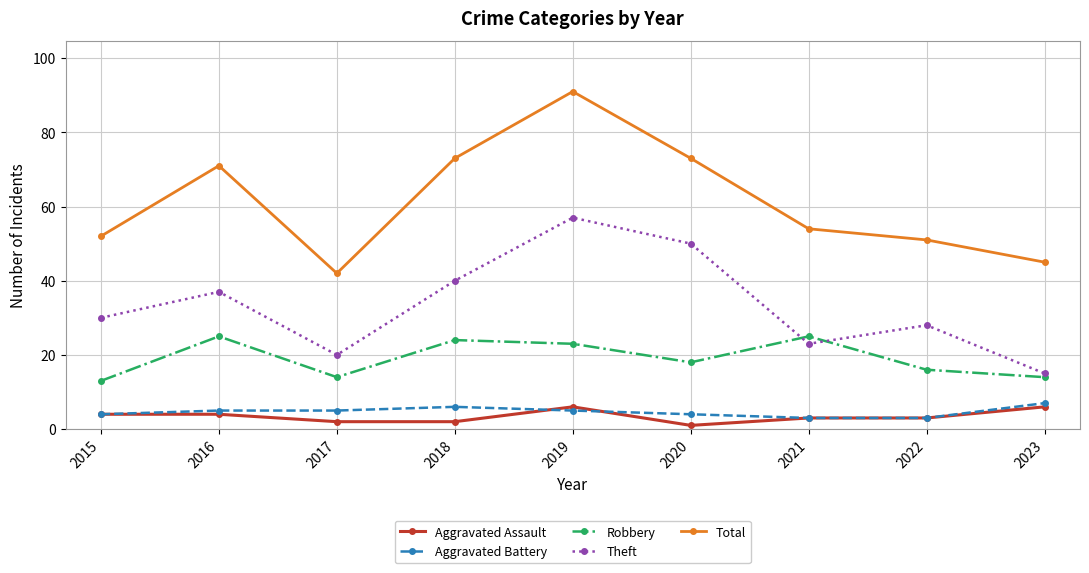

True or false: Aggravated Battery has a value of 5 at 2019.

True